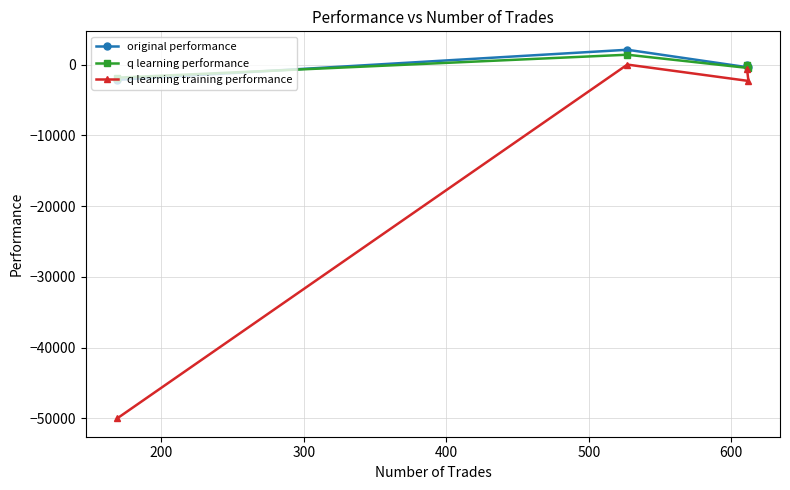

How many interior local valleys does the original performance series have?

1